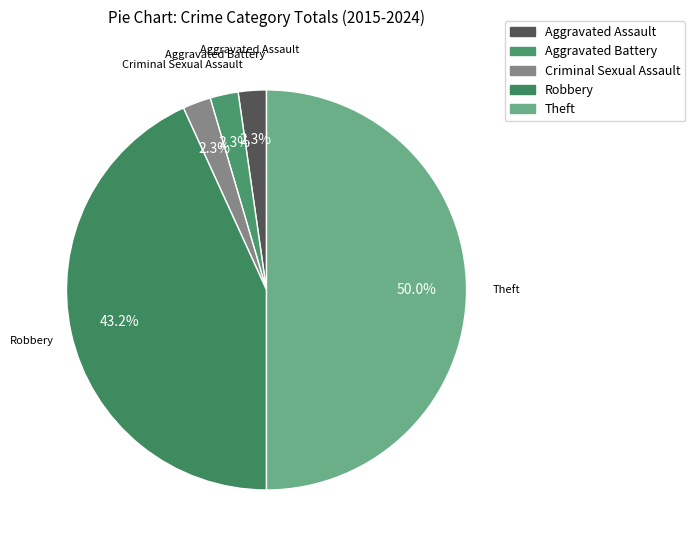

Does Criminal Sexual Assault account for over 50% of the chart?

No